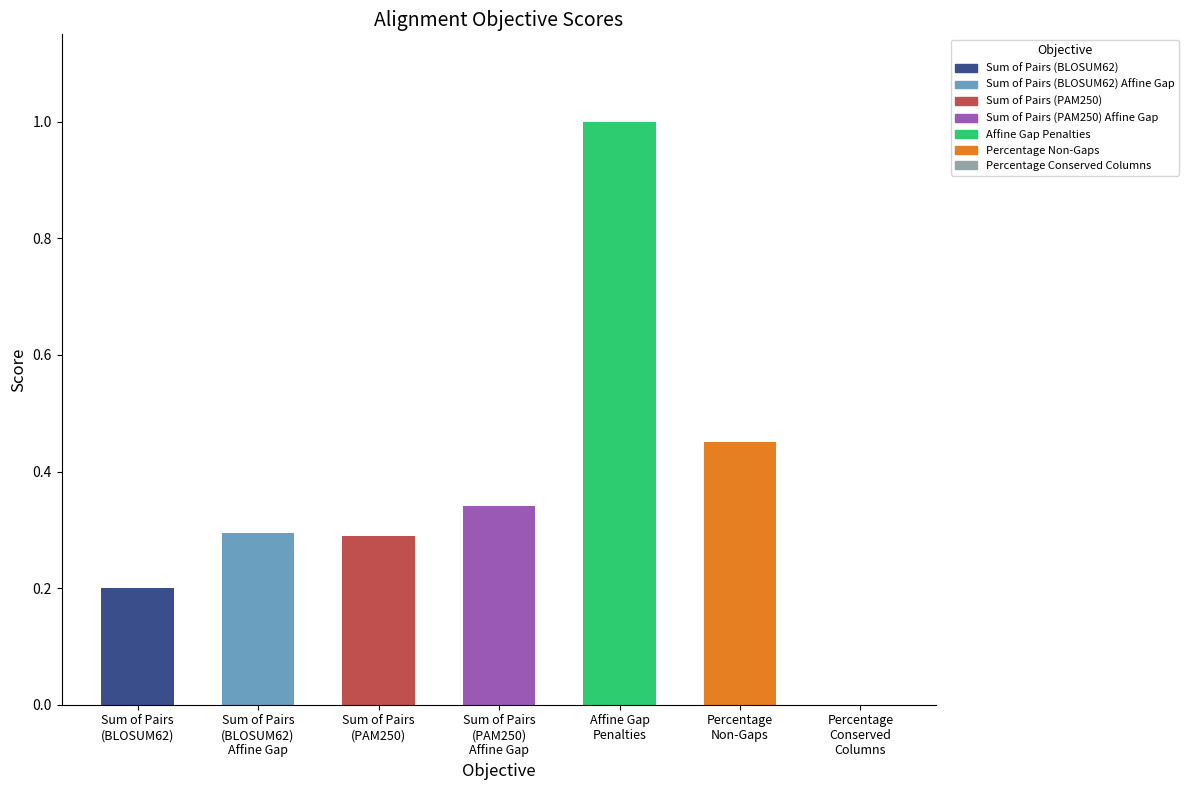

How many data points does each series have?

7